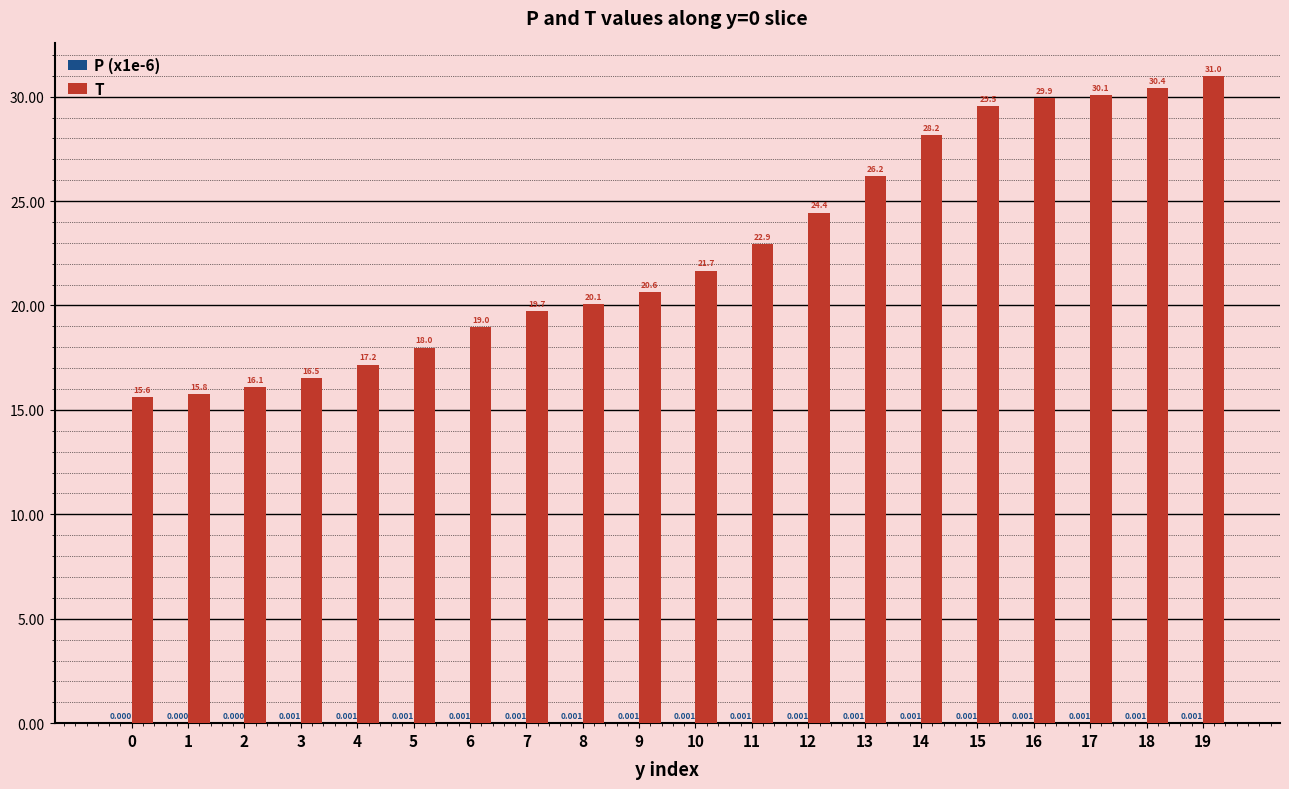

What is the spread (max minus min) of values at 6?

19.0